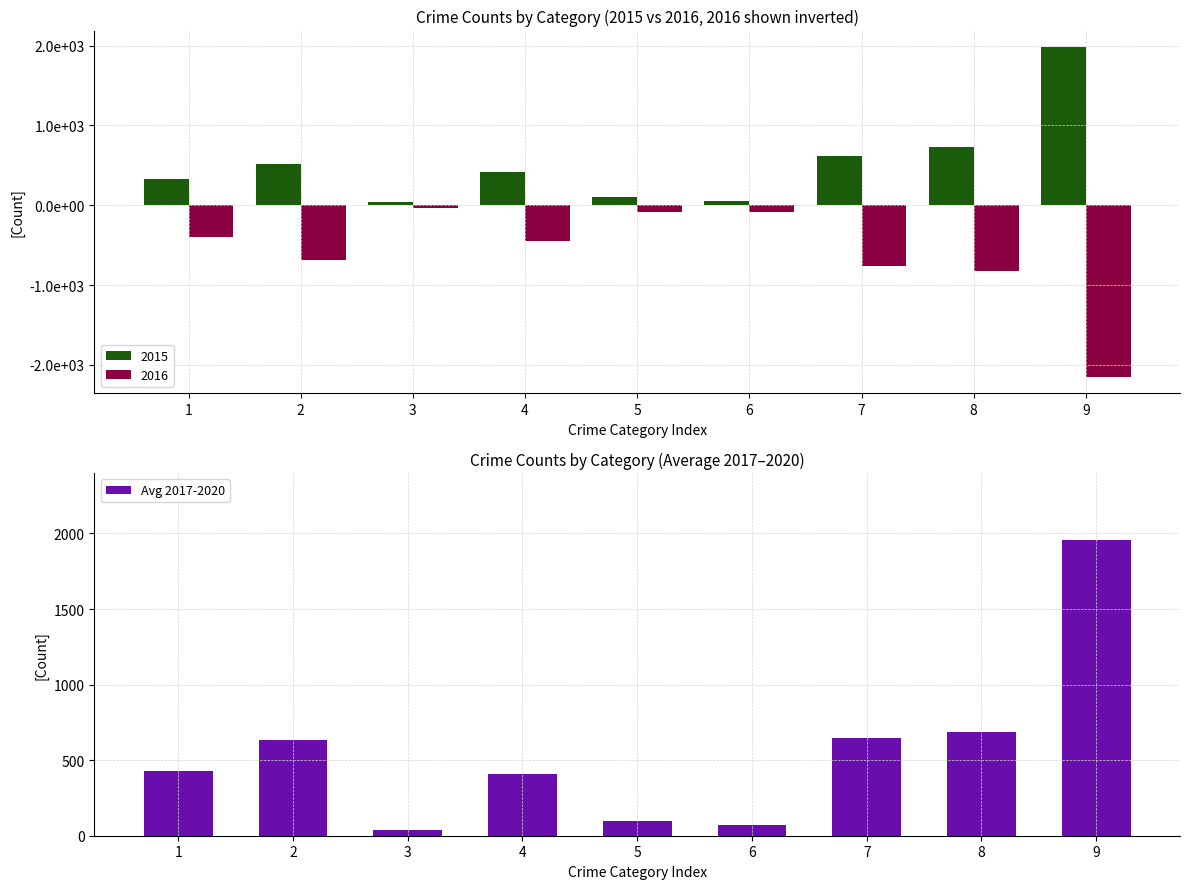

Reading left to right, what are all the values shown in this chart?

427.0	630.5	36.8	410.5	100.5	68.0	649.2	684.2	1954.0